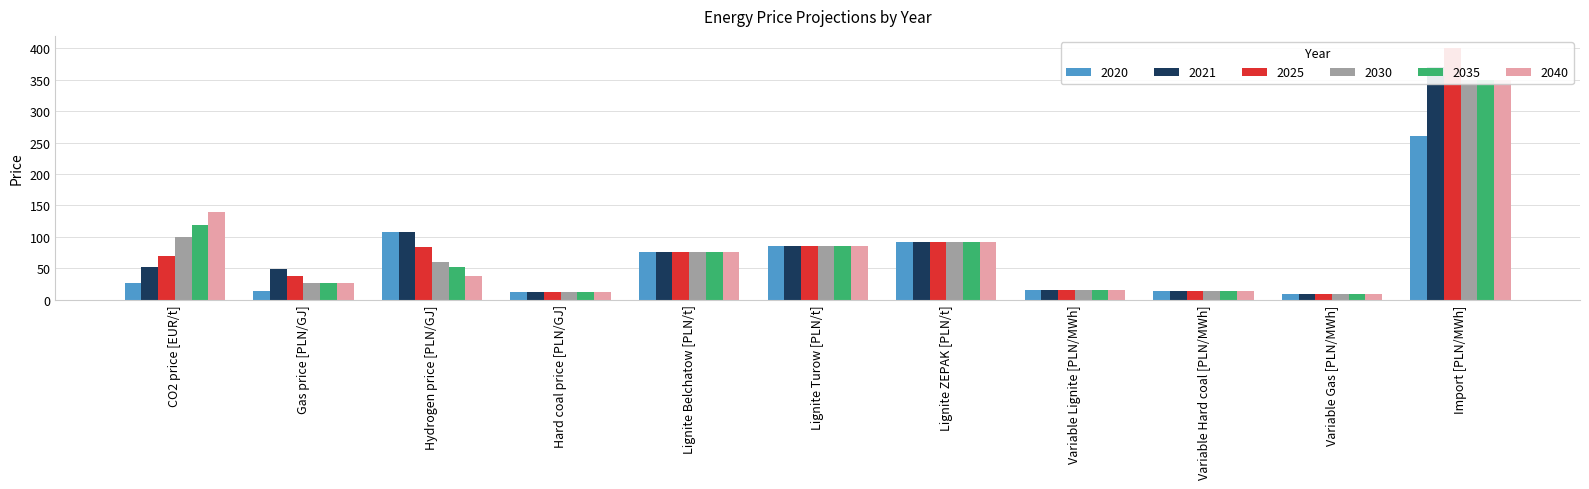

What position from the left is Import [PLN/MWh]?

11